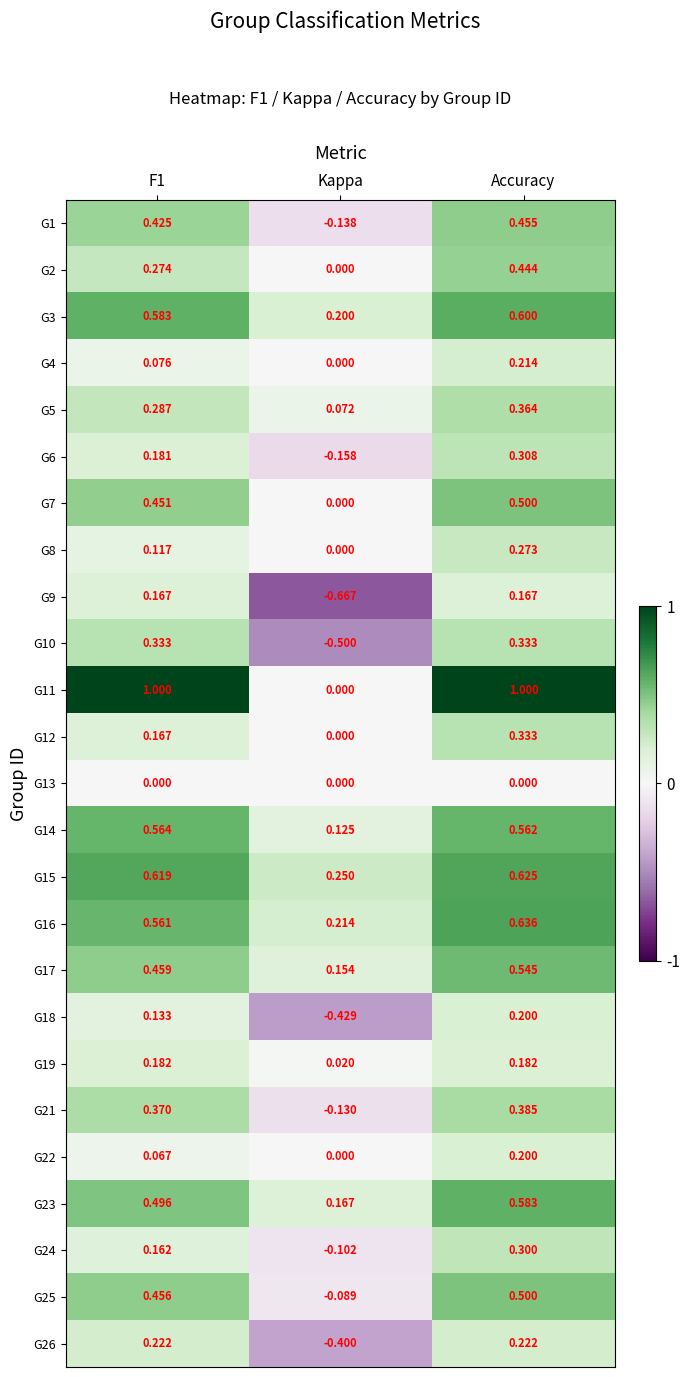

Is the value of G12 at F1 greater than the value of G21 at Kappa?

Yes